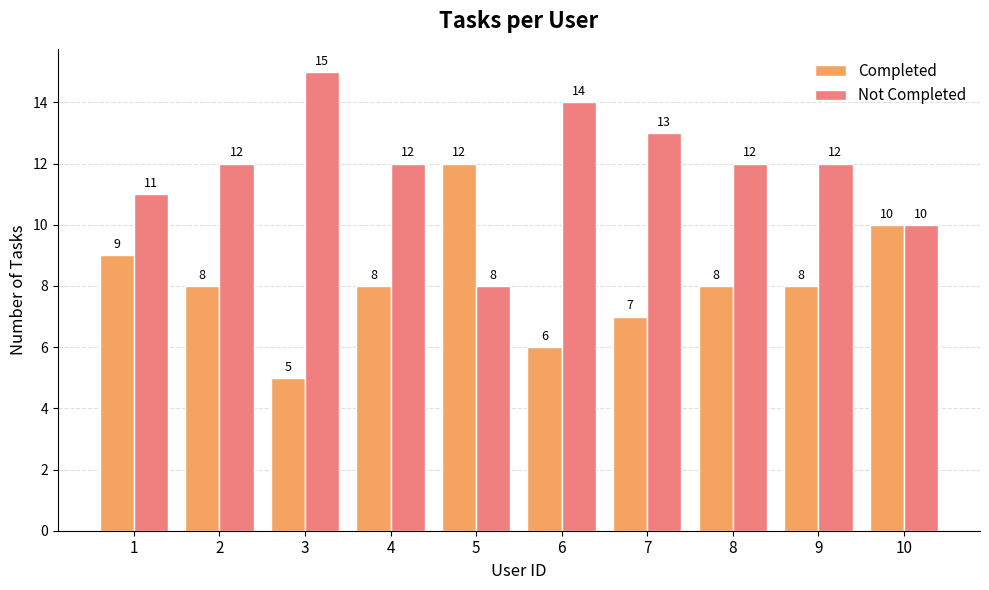

How many groups of bars are there?

10